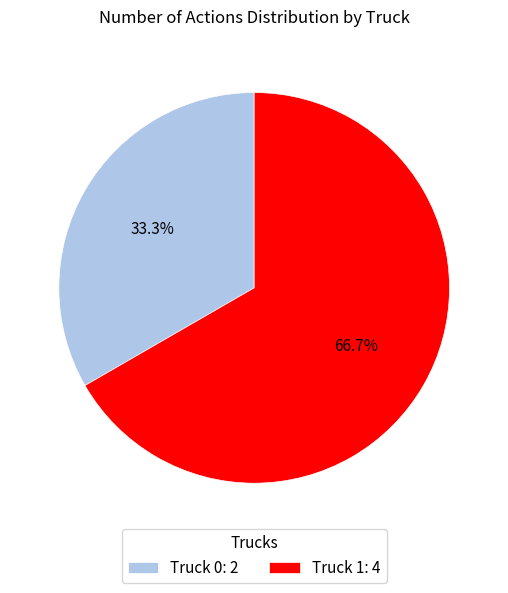

To the nearest percent, what portion does Truck 0 represent?

33%